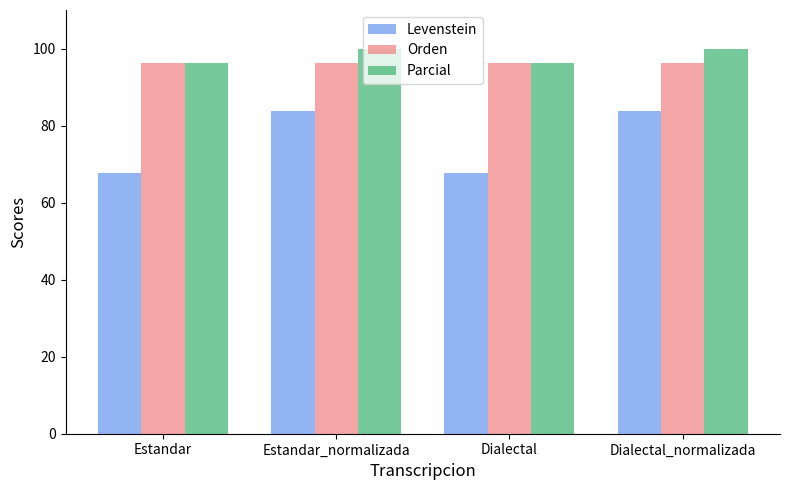

What is the label of the 4th bar from the left?

Dialectal_normalizada